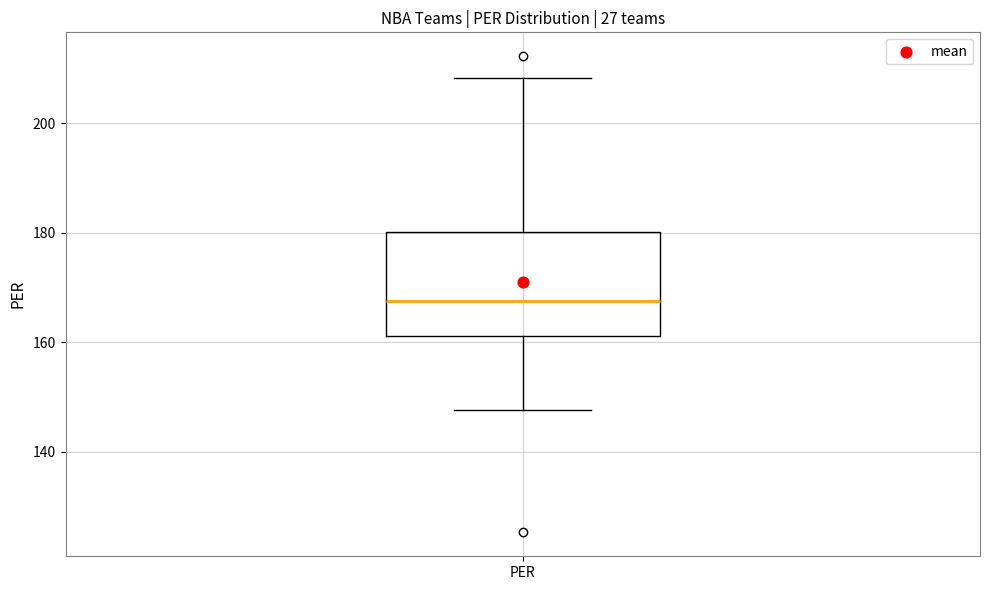

Transcribe this box plot: give where the median line is, the range the box spans, and where the two whiskers end, as read against the y-axis. The values are not printed on the chart, so give them approximately, as read against the axis.

median 168, box 162 to 180, whiskers 148 to 208